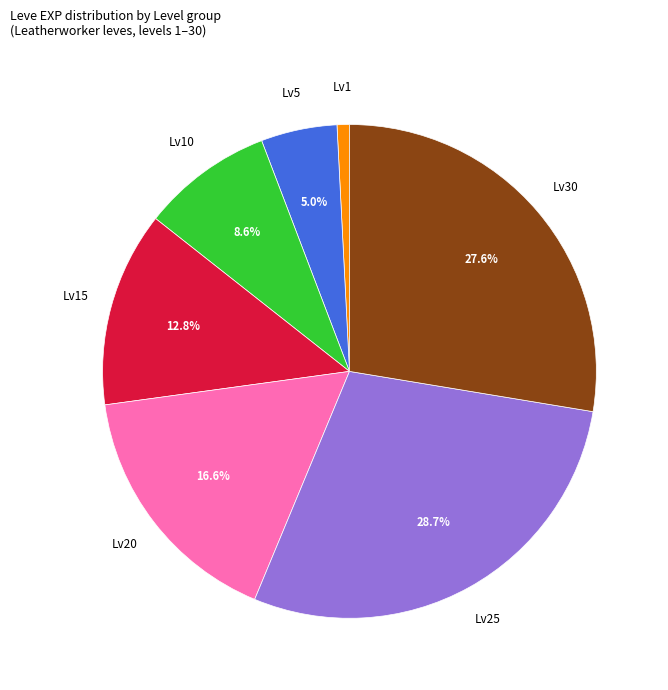

Is there a majority slice in this chart?

No